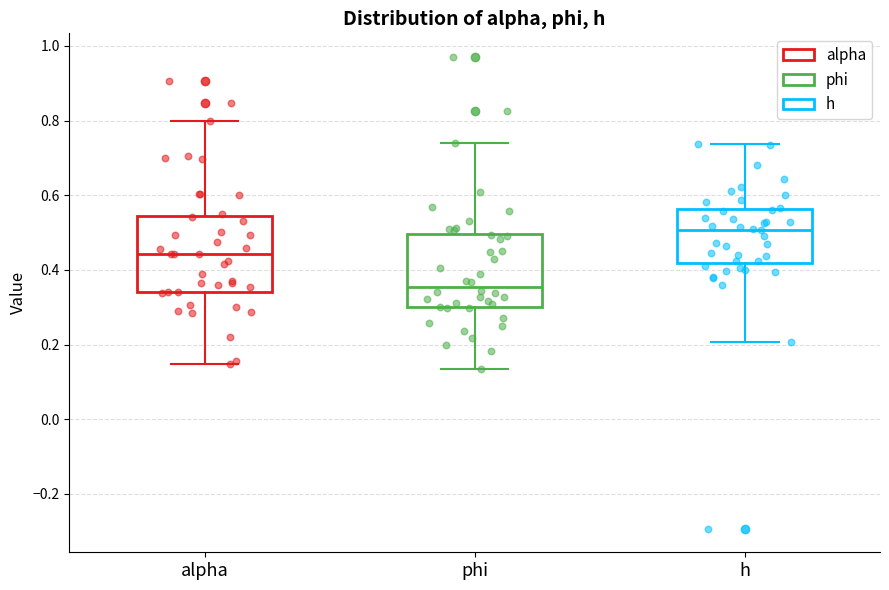

Reading left to right, read every box against the y-axis: the position of its median line, the range the box covers, and the ends of its whiskers. The values are not printed on the chart, so give them approximately, as read against the axis.

alpha: median 0.44, box 0.34 to 0.54, whiskers 0.14 to 0.80
phi: median 0.36, box 0.30 to 0.50, whiskers 0.14 to 0.74
h: median 0.50, box 0.42 to 0.56, whiskers 0.20 to 0.74